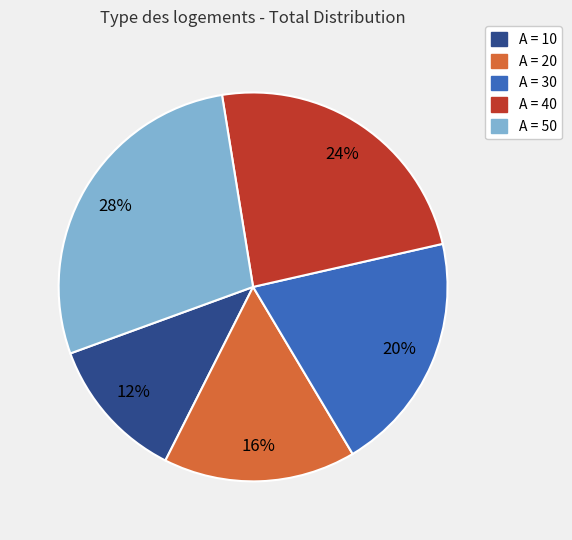

To the nearest percent, what is the difference between the largest and smallest slice percentages?

16%